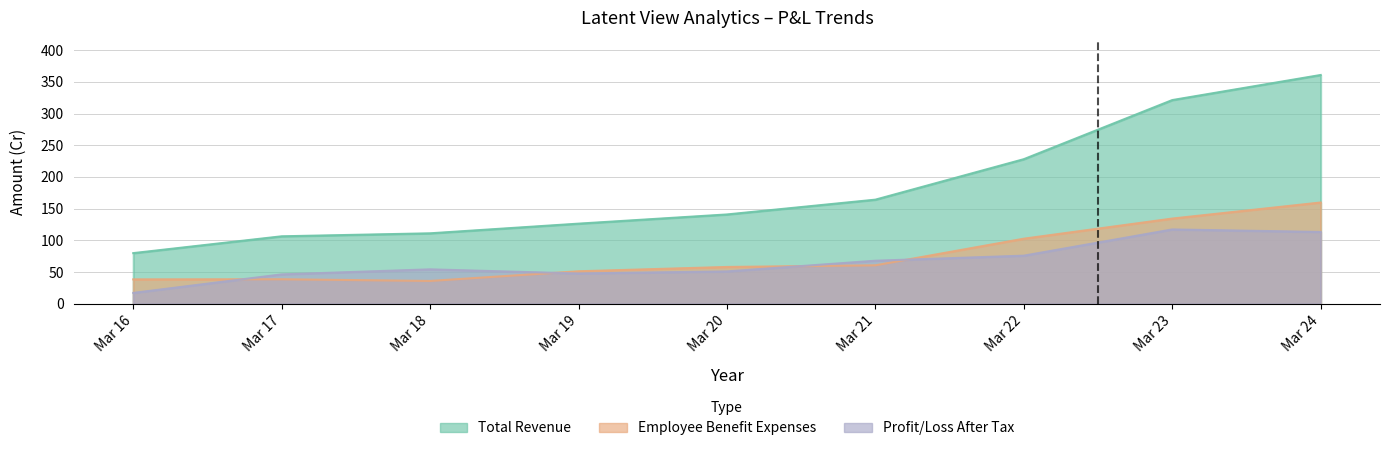

What is the difference between the second highest and second lowest values in the Total Revenue series?

214.8